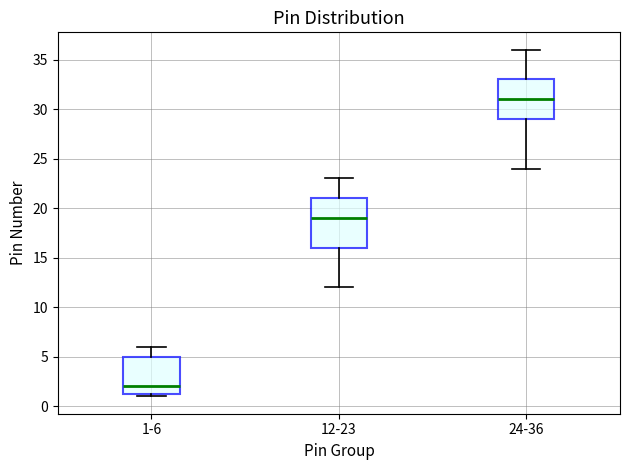

Reading left to right, read every box against the y-axis: the position of its median line, the range the box covers, and the ends of its whiskers. The values are not printed on the chart, so give them approximately, as read against the axis.

1-6: median 2.0, box 1.5 to 5.0, whiskers 1.0 to 6.0
12-23: median 19.0, box 16.0 to 21.0, whiskers 12.0 to 23.0
24-36: median 31.0, box 29.0 to 33.0, whiskers 24.0 to 36.0